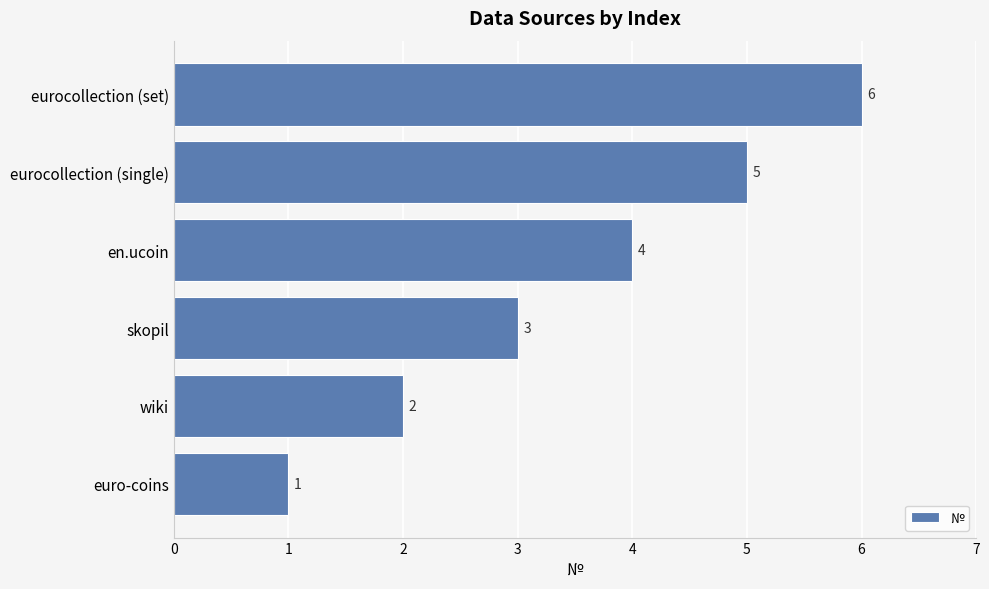

Approximately how many times larger is the value at en.ucoin compared to eurocollection (single)?

0.8